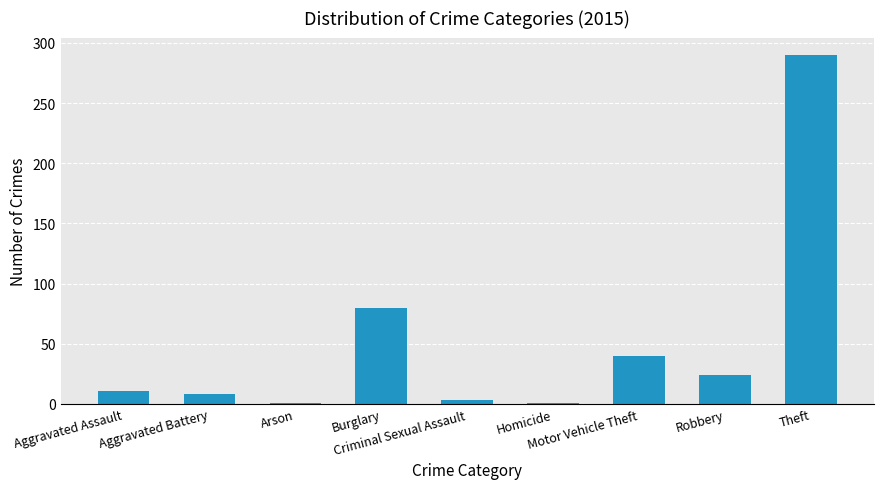

What is the difference between the maximum and minimum values?

289